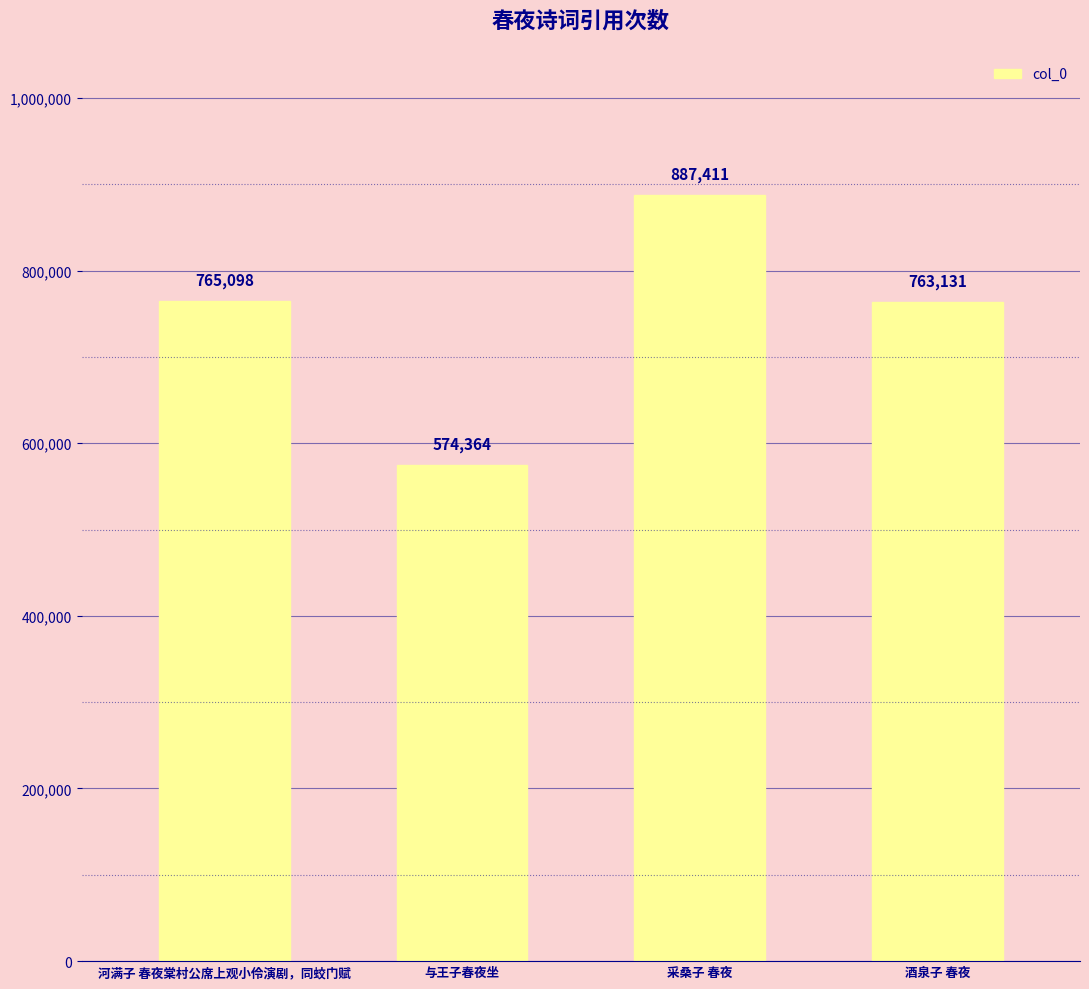

Count the number of data series in this chart.

1